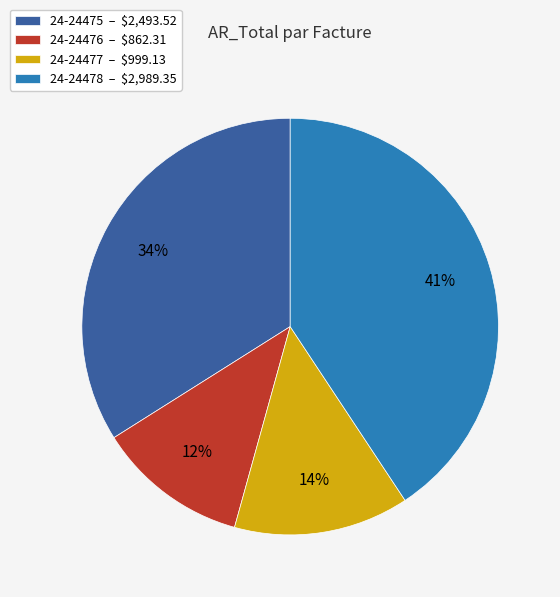

Is 24-24476 the majority of the pie?

No